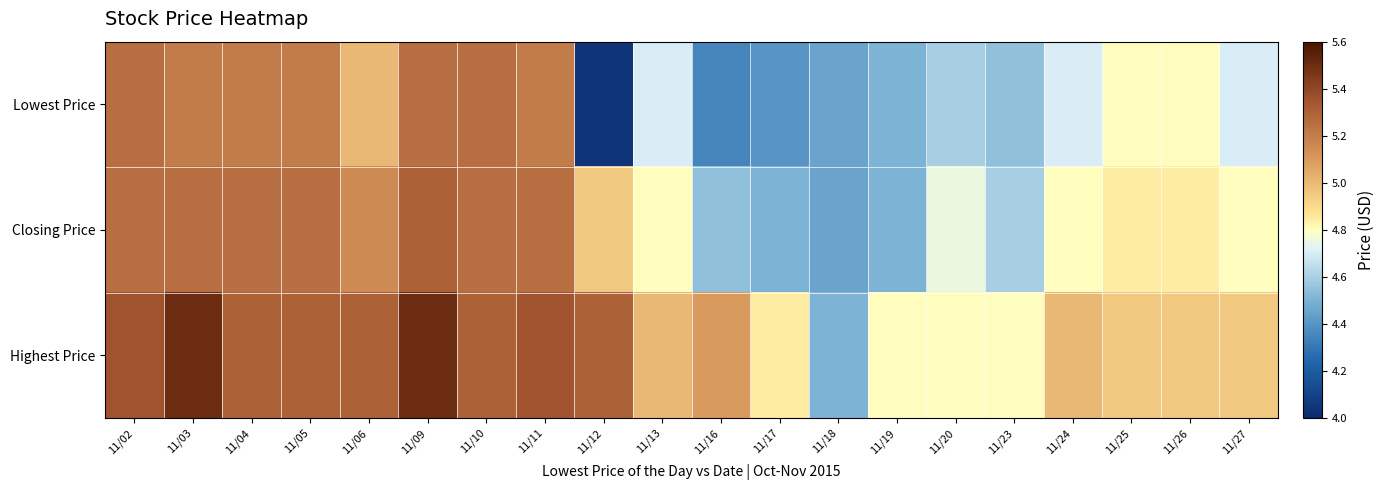

Which series changed the most between 11/02 and 11/20?

Lowest Price